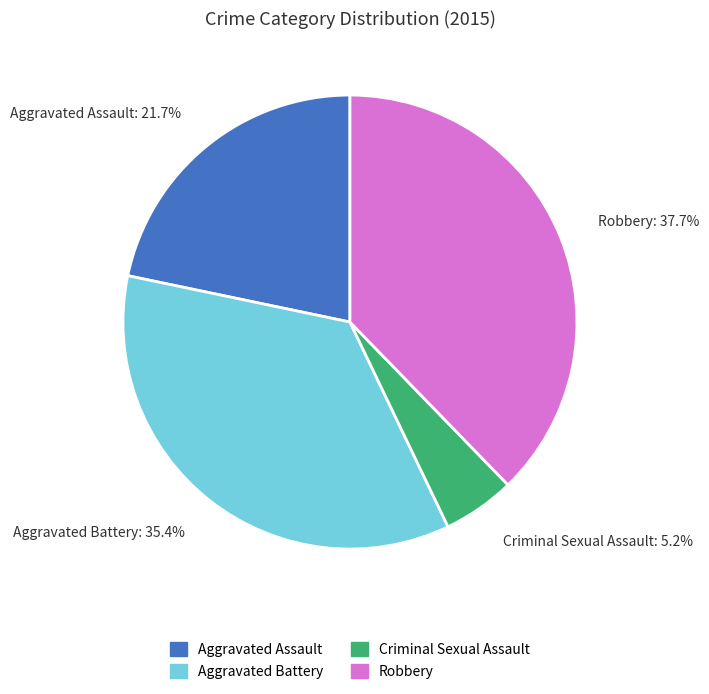

Does any single category account for the majority?

No